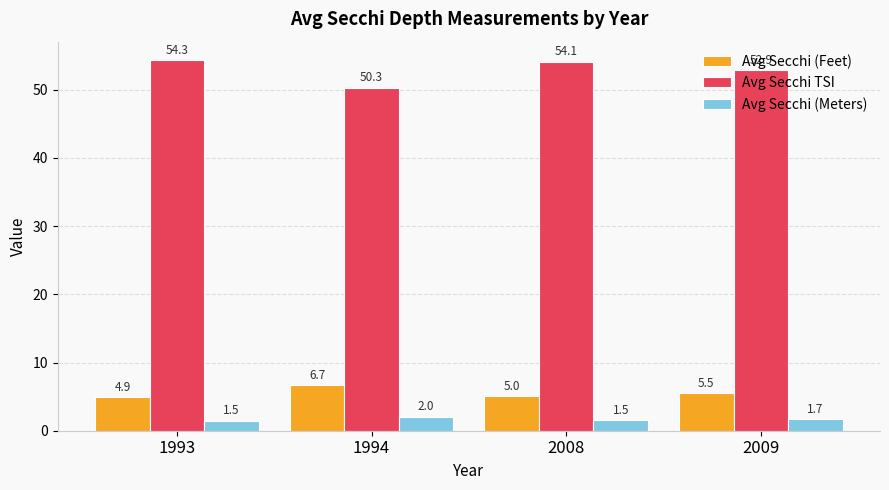

What value does the Avg Secchi TSI series have at 2009?

52.9